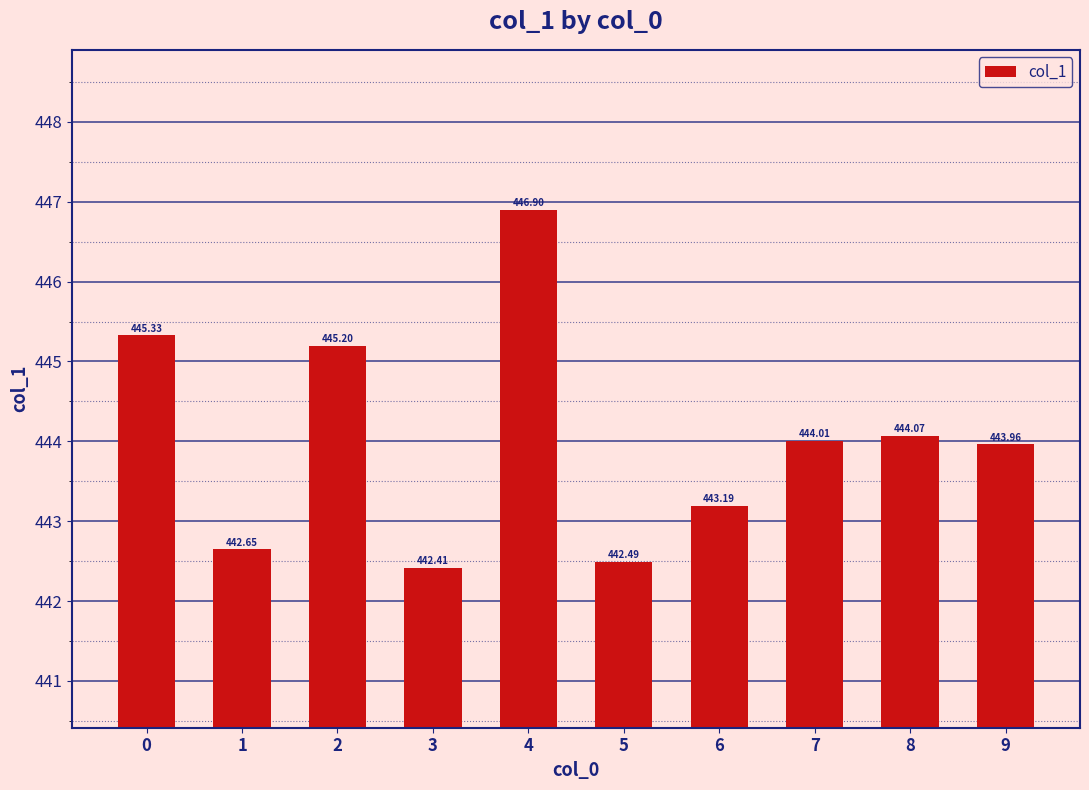

The value at 3 is 442.4. True or false?

True